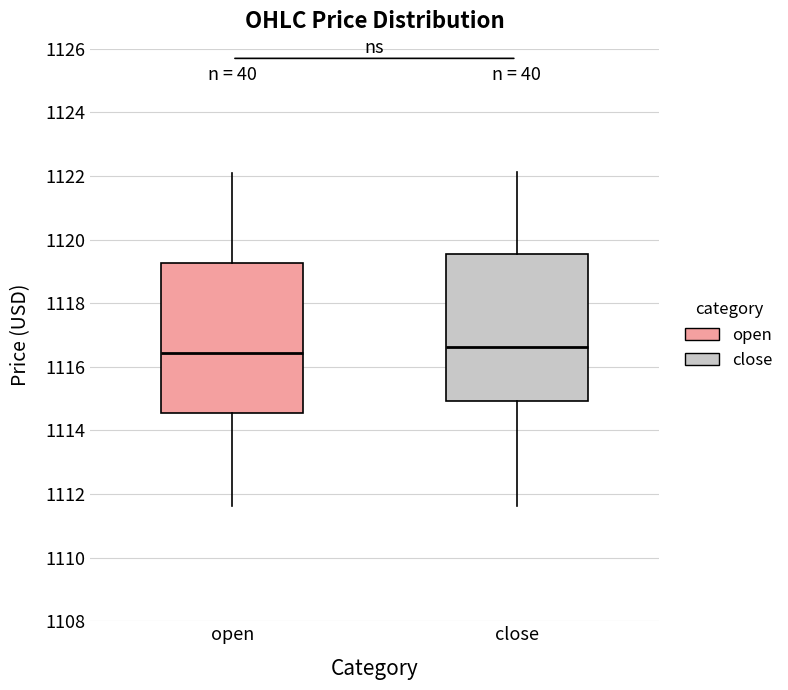

Where is the upper edge of the box for close on the y-axis? The values are not printed on the chart, so give them approximately, as read against the axis.

1119.6